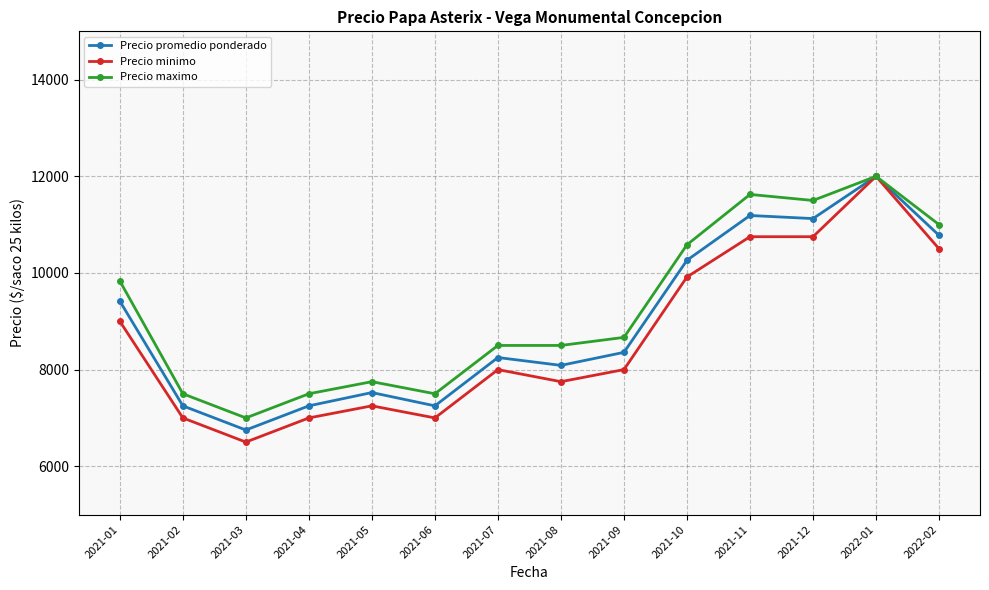

What is the total value across all series at 2021-11?

33564.2